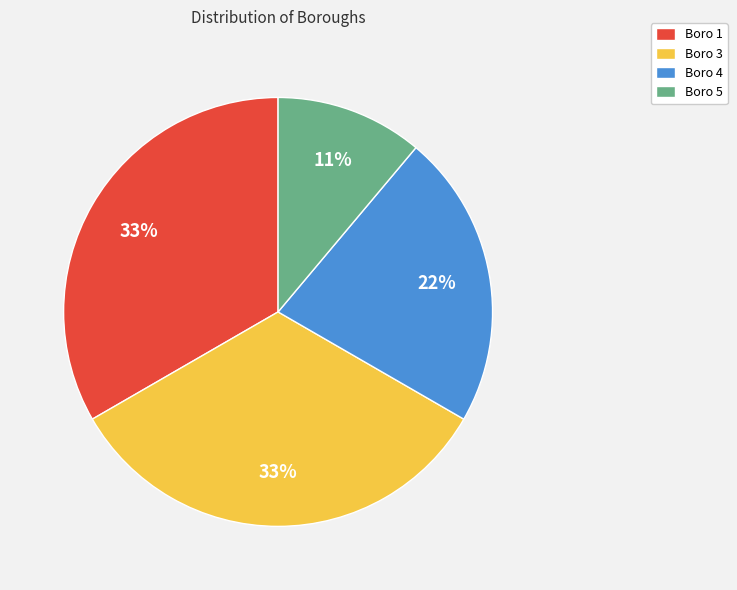

Is there any slice that represents more than half of the pie?

No